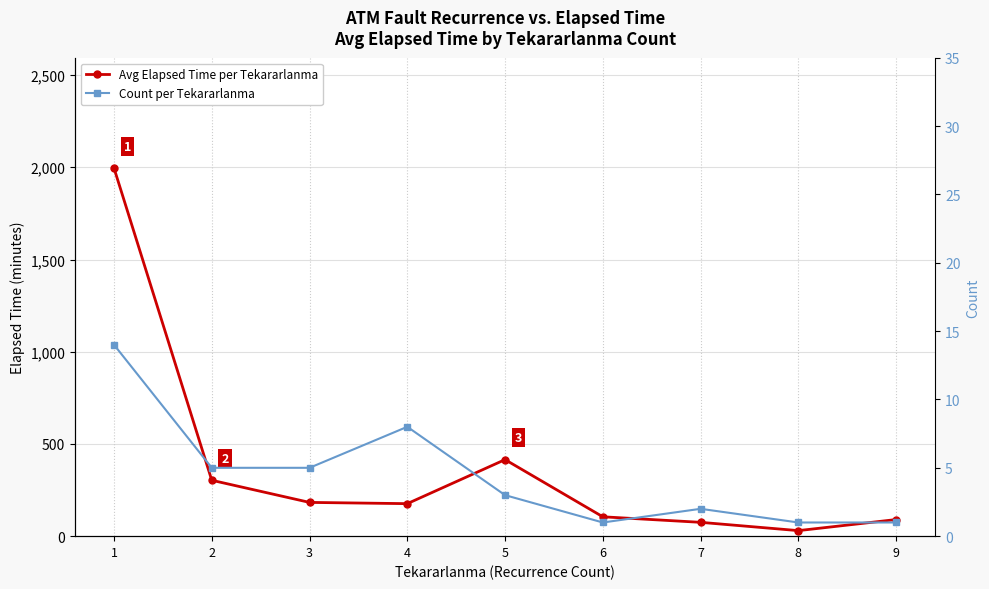

The Count per Tekararlanma series shows 6.7 at 2. True or false?

False